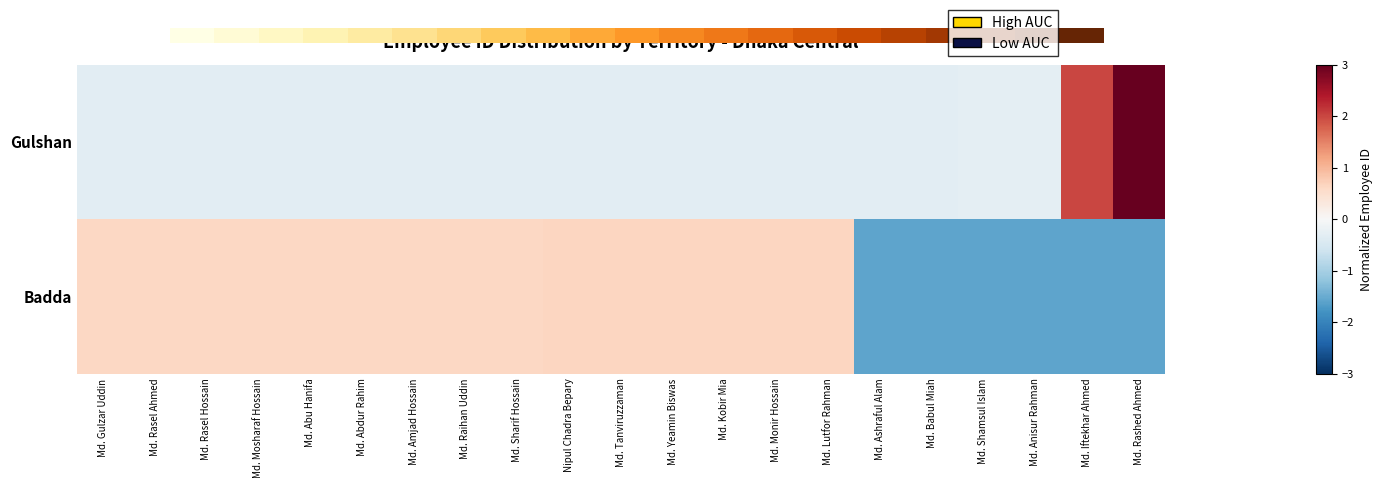

Count the number of data series in this chart.

2